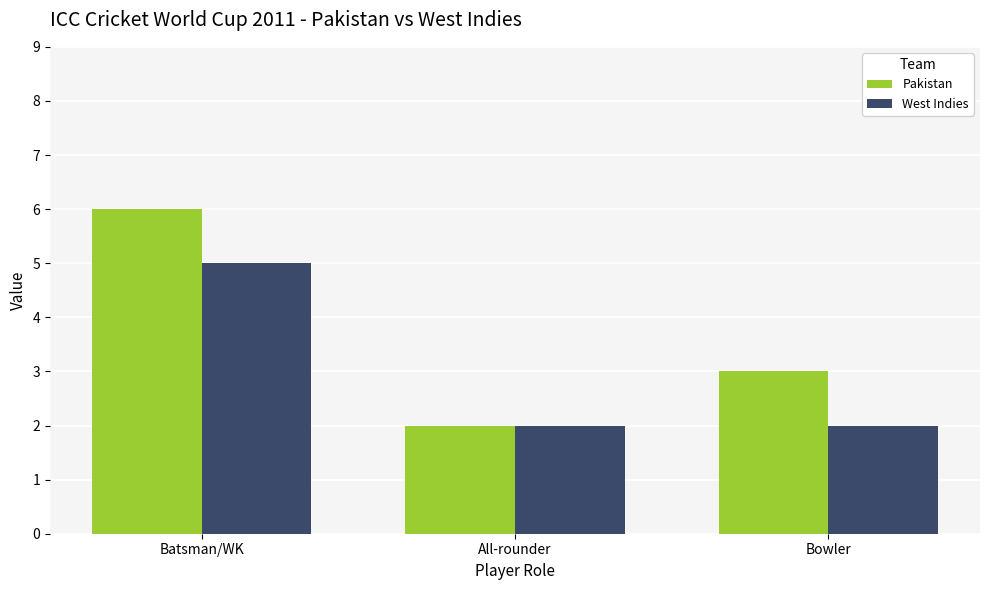

What is the label of the 1st bar from the right?

Bowler